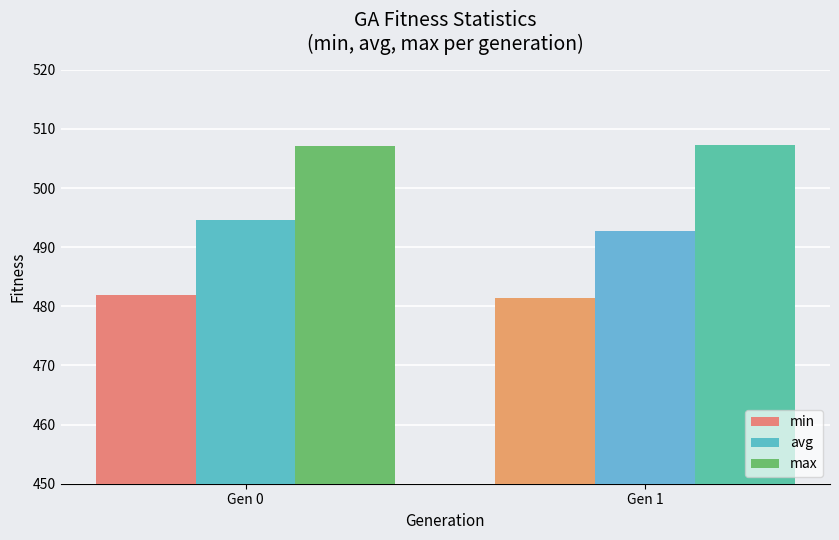

Which series changed the most between Gen 0 and Gen 1?

avg